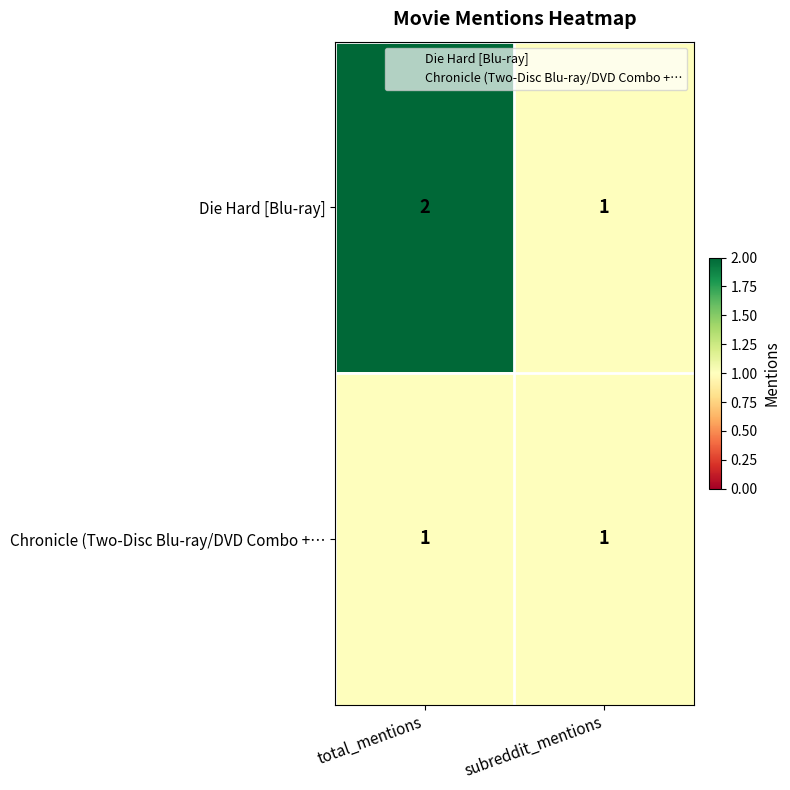

What is the sum of all Die Hard [Blu-ray] values?

3